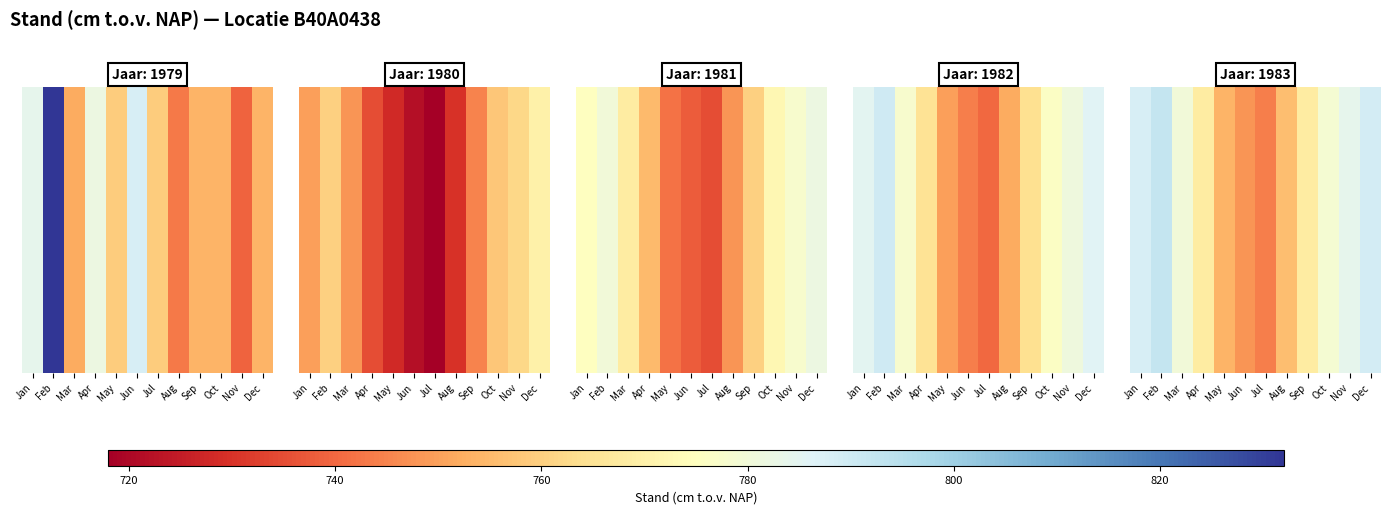

Count the number of values greater than 779.

5